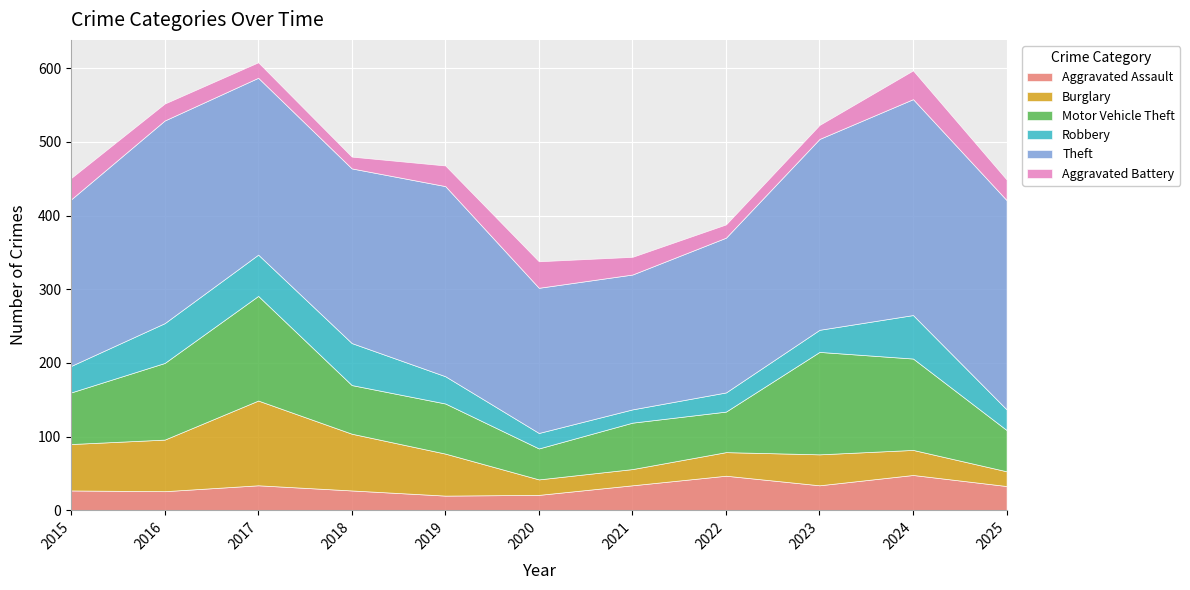

What is the total value across all series at 2022?

388